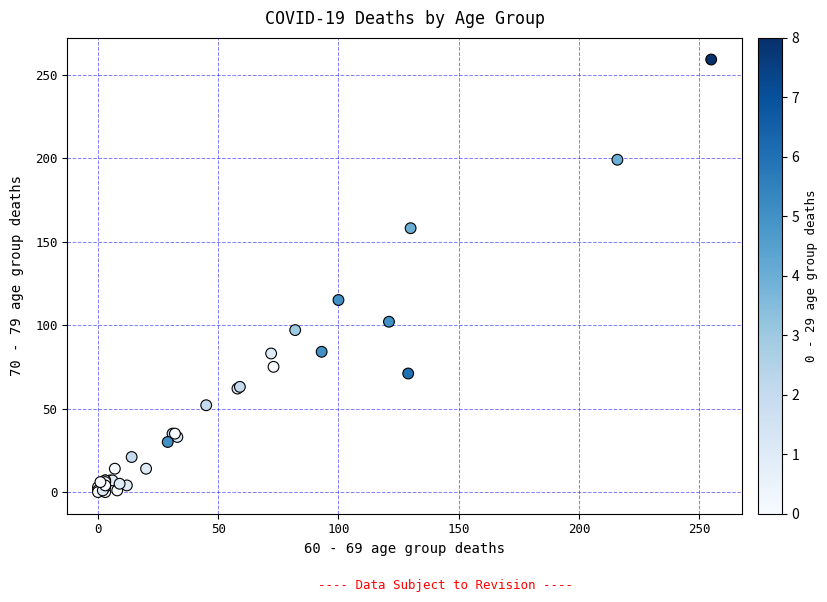

What Y value in the scatter plot is closest to 129?

115